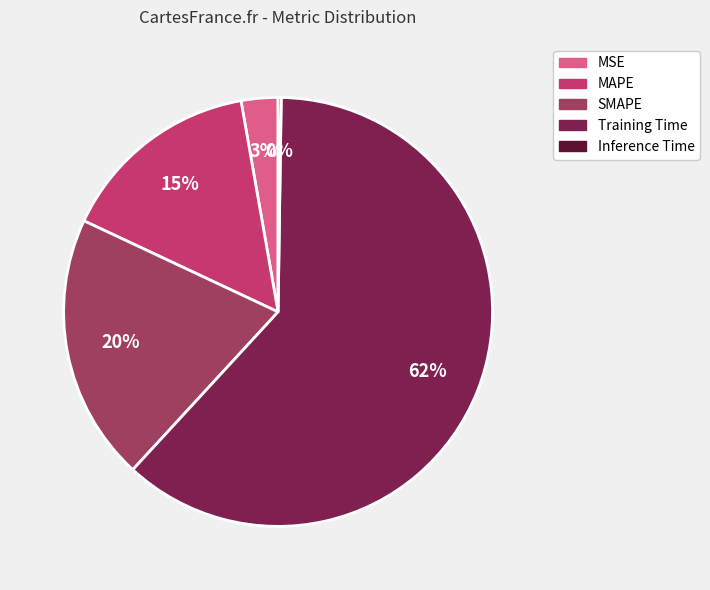

Between MSE and SMAPE, which is larger?

SMAPE